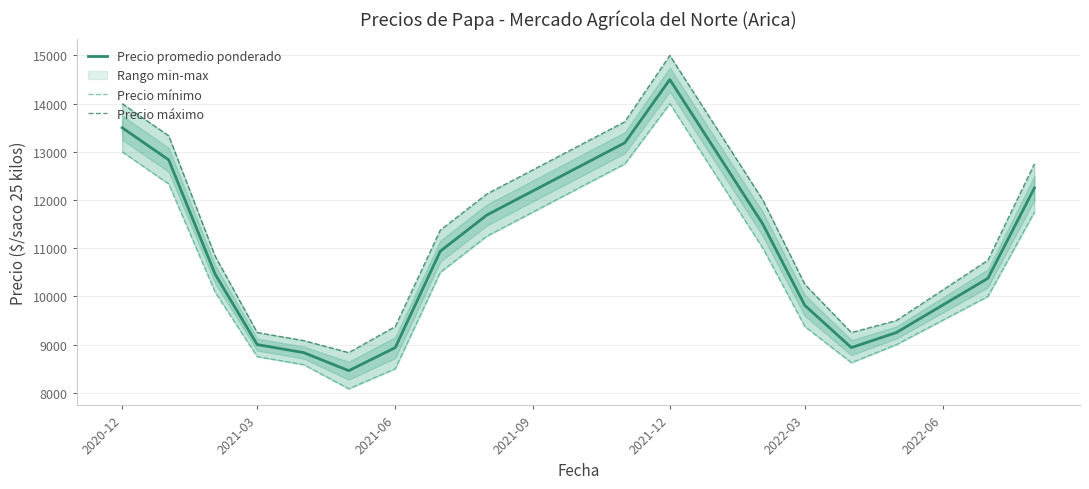

What is the minimum value for Precio promedio ponderado?

8458.3